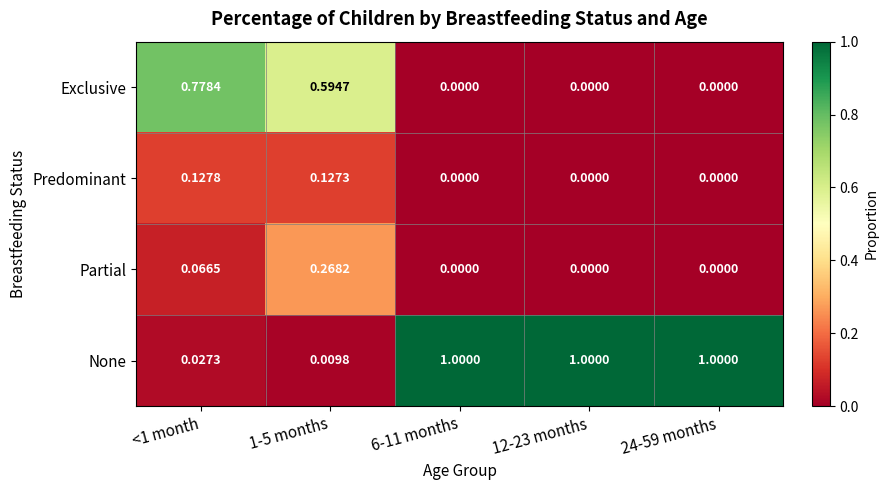

Count the number of categories in the chart.

5